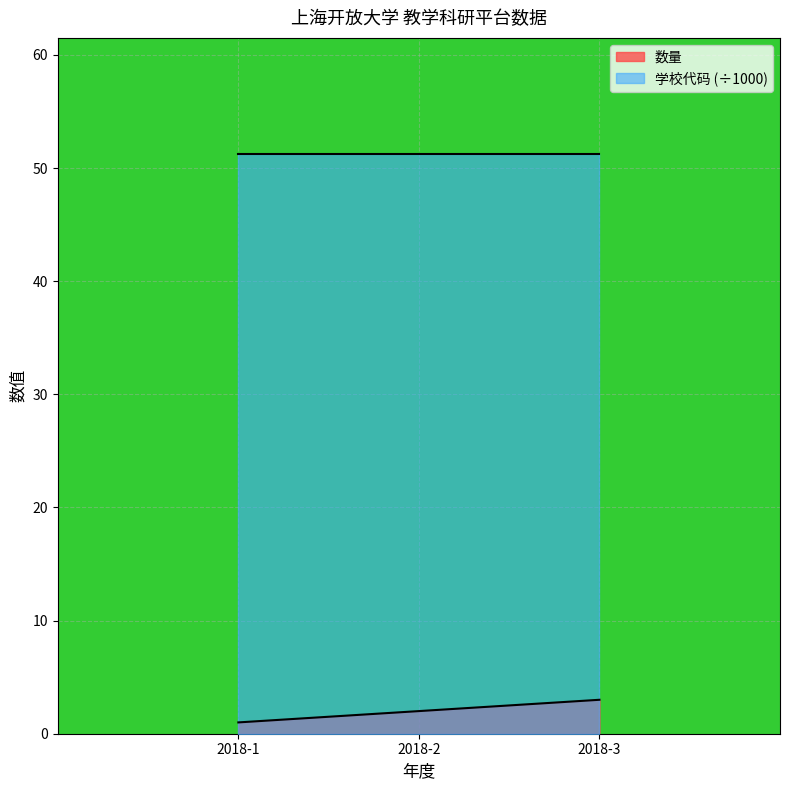

What is the ratio of the value at 2018-1 to the value at 2018-2?

0.5